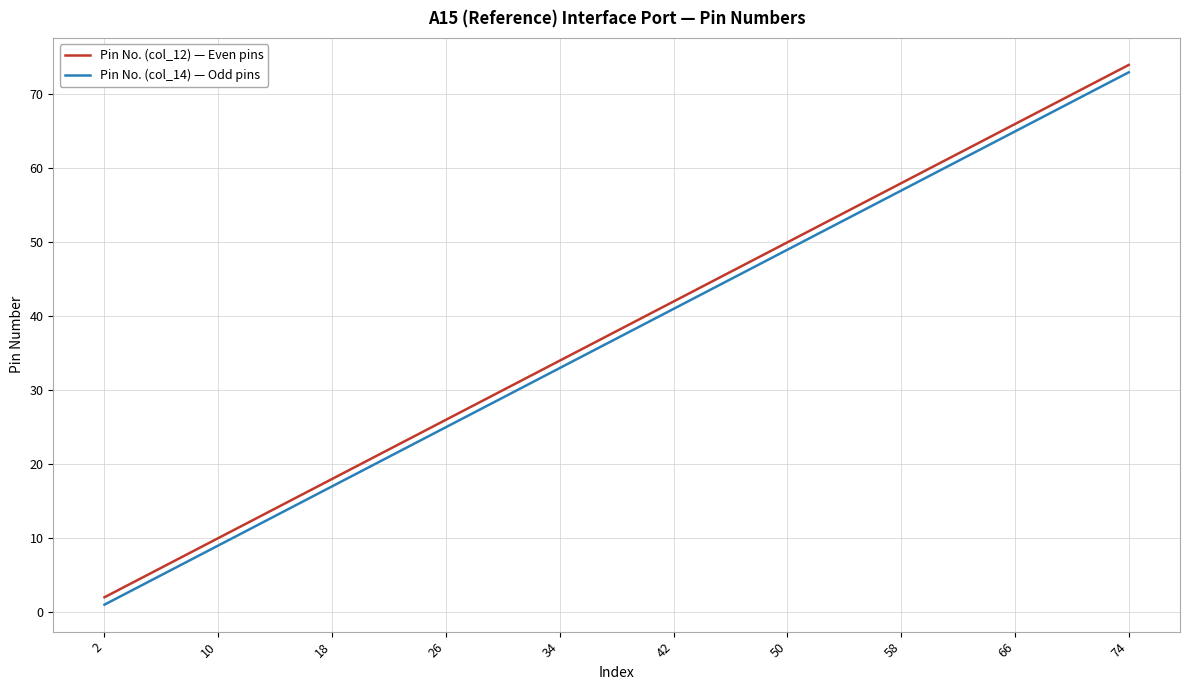

True or false: Pin No. (col_14) — Odd pins and Pin No. (col_12) — Even pins cross at least once.

False